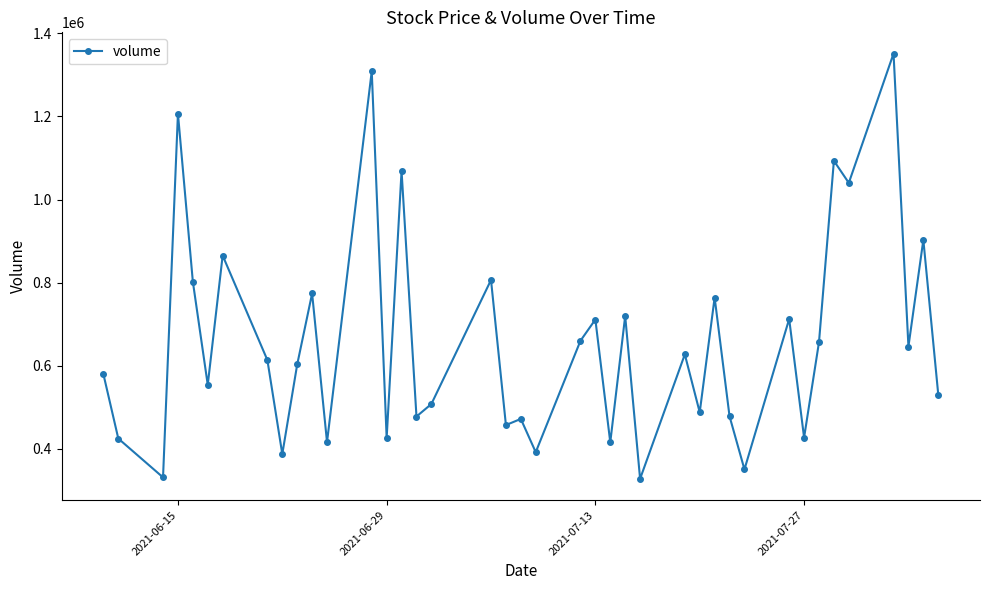

True or false: there are more than 1 points higher than both neighbors.

True